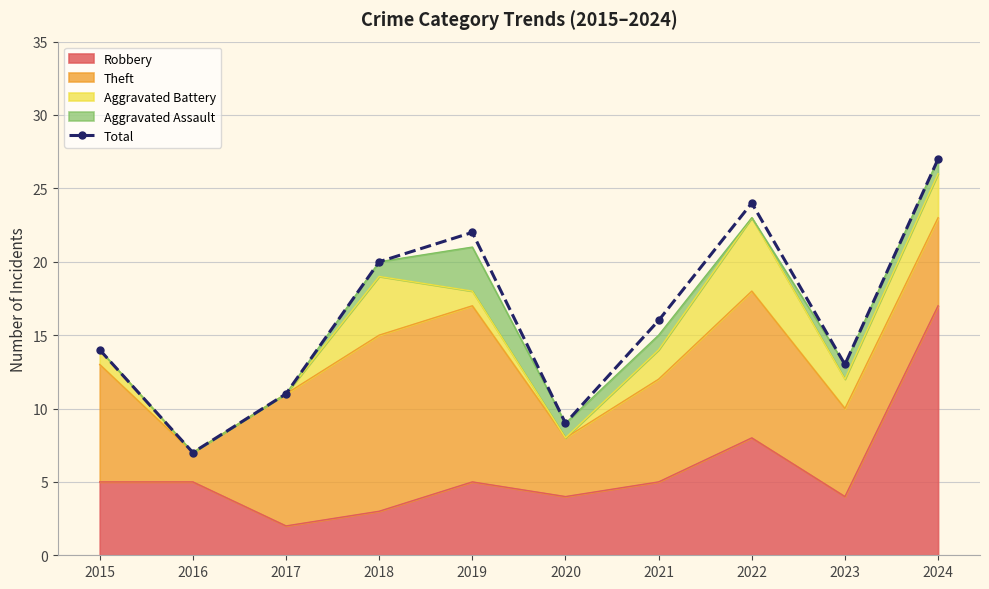

What is the maximum value shown in the chart?

27